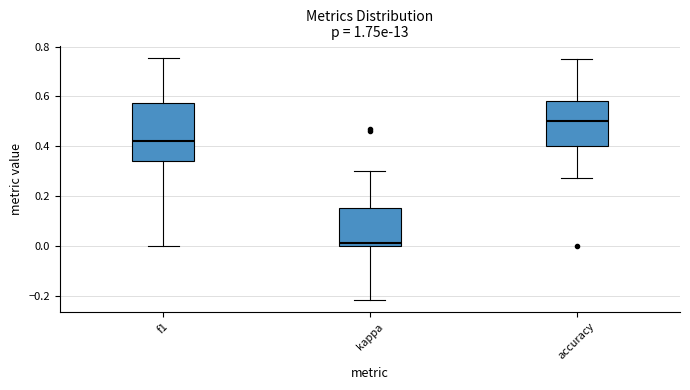

Where is the lower edge of the box for accuracy on the y-axis? The values are not printed on the chart, so give them approximately, as read against the axis.

0.40